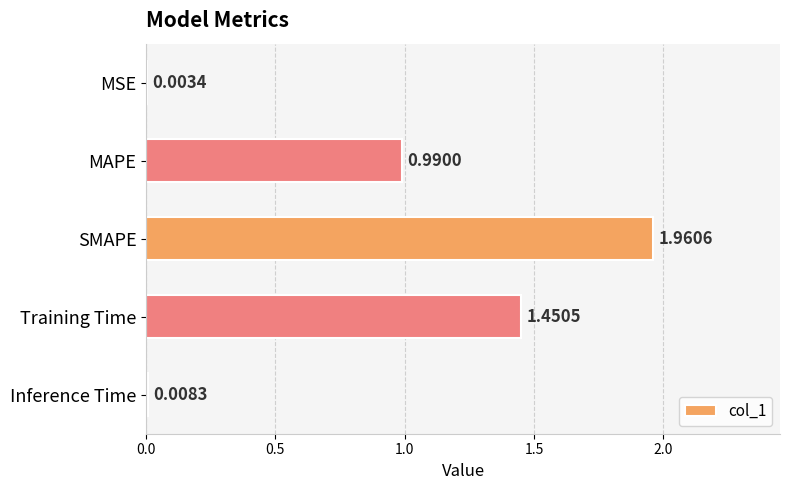

Which category has the highest value across all series?

SMAPE